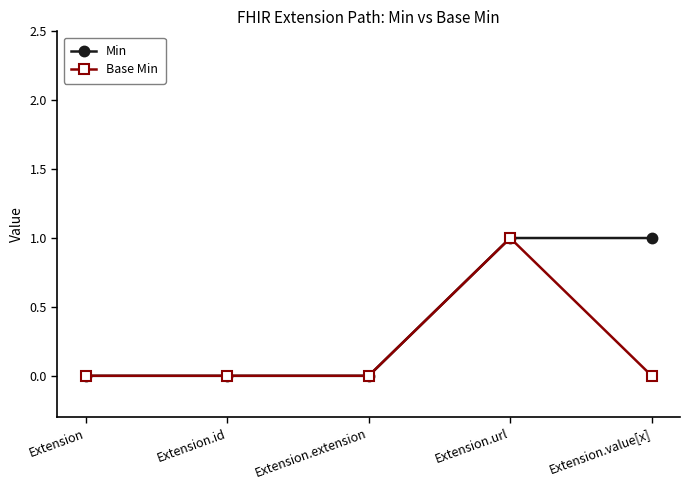

Reading right to left, what are all the values shown in this chart?

Min: Extension.value[x]=1	Extension.url=1	Extension.extension=0	Extension.id=0	Extension=0
Base Min: Extension.value[x]=0	Extension.url=1	Extension.extension=0	Extension.id=0	Extension=0